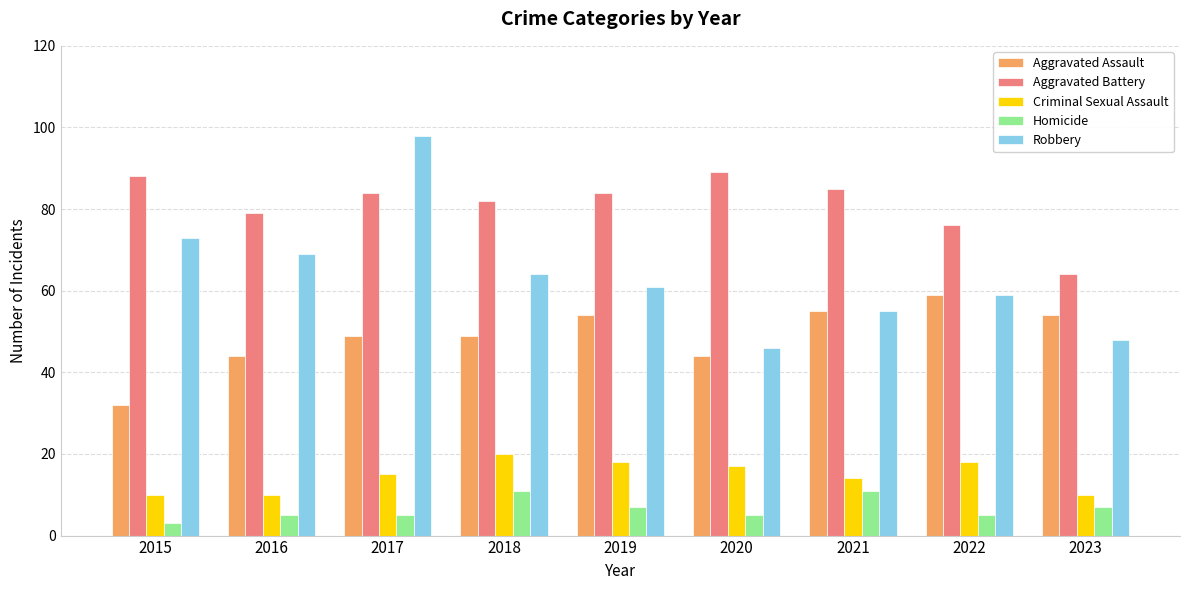

At 2018, list the series in order from smallest to largest.

Homicide, Criminal Sexual Assault, Aggravated Assault, Robbery, Aggravated Battery